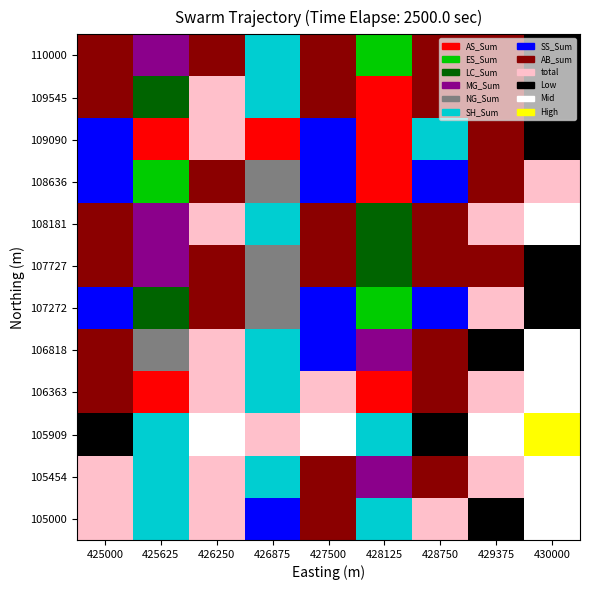

Reading left to right, what are all the values shown in this chart?

110000: 425000=6.3	425625=2.8	426250=6.5	426875=4.5	427500=6.4	428125=1.4	428750=6.2	429375=6.2	430000=8.0
109545: 425000=6.4	425625=2.4	426250=7.0	426875=4.3	427500=6.6	428125=0.7	428750=6.2	429375=6.5	430000=8.2
109090: 425000=5.9	425625=0.7	426250=7.0	426875=0.7	427500=5.9	428125=0.0	428750=5.0	429375=6.3	430000=7.8
108636: 425000=5.5	425625=1.7	426250=6.1	426875=4.0	427500=5.6	428125=0.7	428750=5.4	429375=6.0	430000=7.4
108181: 425000=6.6	425625=3.4	426250=7.5	426875=4.5	427500=6.7	428125=2.2	428750=6.6	429375=7.4	430000=8.7
107727: 425000=6.0	425625=2.9	426250=6.8	426875=4.1	427500=6.1	428125=1.9	428750=6.1	429375=6.7	430000=8.0
107272: 425000=5.5	425625=2.5	426250=6.7	426875=3.6	427500=5.4	428125=1.6	428750=5.4	429375=6.9	430000=7.8
106818: 425000=6.3	425625=4.0	426250=7.0	426875=4.7	427500=5.7	428125=3.3	428750=6.1	429375=7.7	430000=8.5
106363: 425000=6.6	425625=0.7	426250=7.4	426875=4.7	427500=6.9	428125=0.0	428750=6.4	429375=7.4	430000=8.7
105909: 425000=8.5	425625=4.9	426250=8.7	426875=7.3	427500=8.5	428125=4.8	428750=8.2	429375=8.5	430000=10.2
105454: 425000=7.0	425625=4.3	426250=7.3	426875=4.9	427500=6.7	428125=2.7	428750=6.8	429375=7.4	430000=8.7
105000: 425000=7.2	425625=5.1	426250=7.6	426875=5.9	427500=6.7	428125=4.9	428750=6.9	429375=7.7	430000=9.0